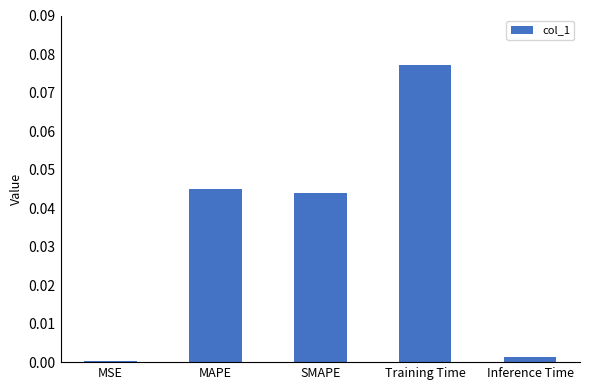

Is it true that the value at Inference Time is 0.0?

True